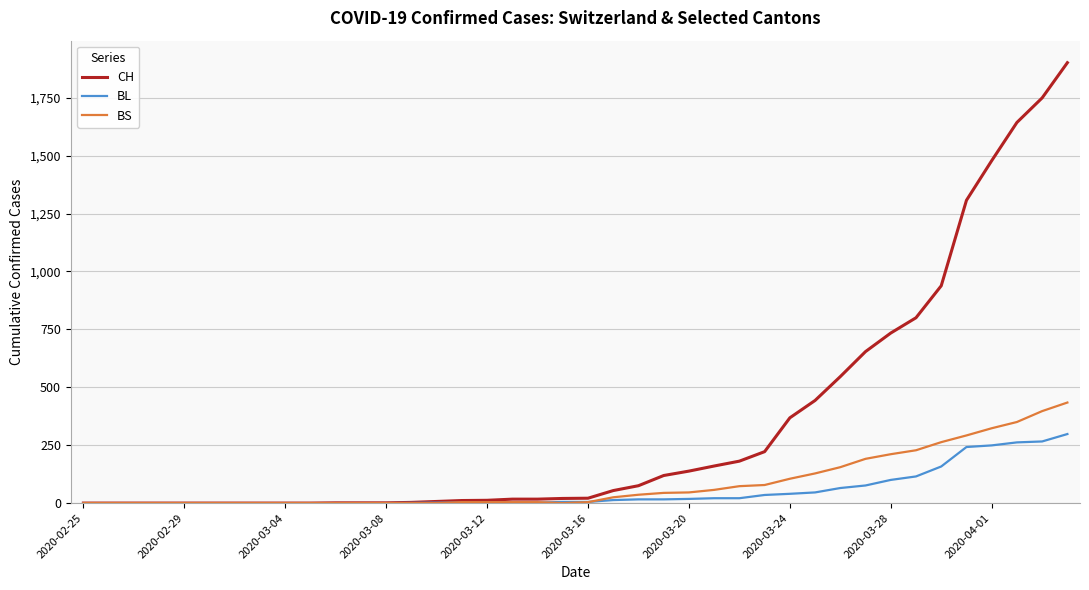

What are all the series names shown in the legend?

CH, BL, BS